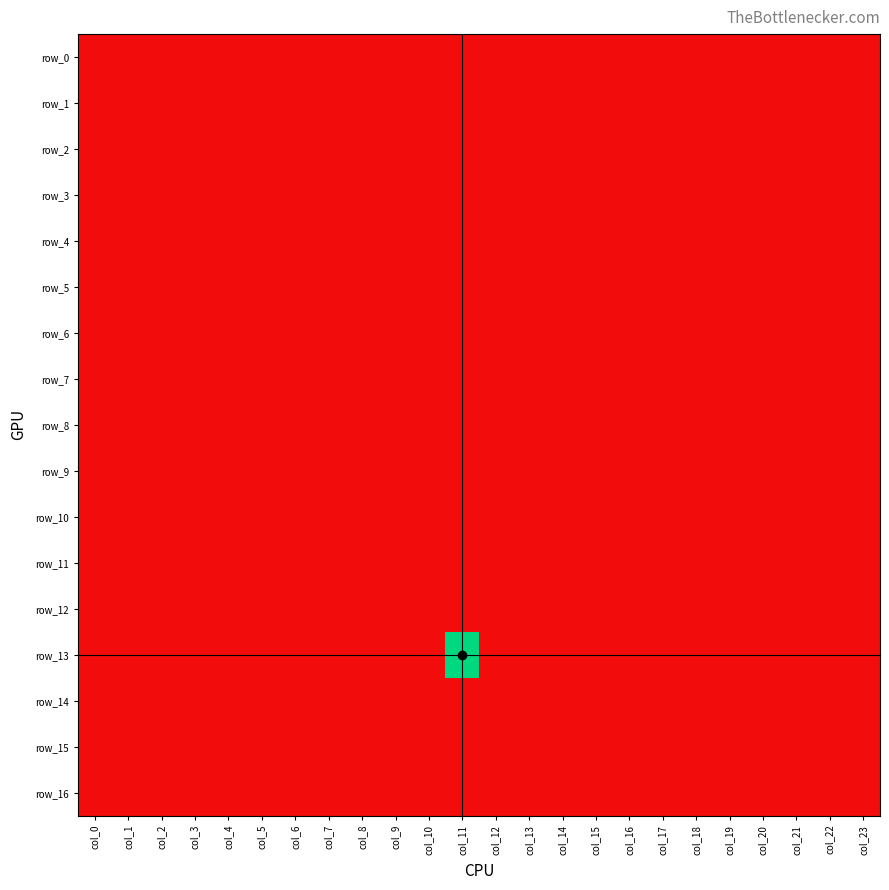

At col_14, list the series in order from largest to smallest.

row_0, row_1, row_2, row_3, row_4, row_5, row_6, row_7, row_8, row_9, row_10, row_11, row_12, row_13, row_14, row_15, row_16